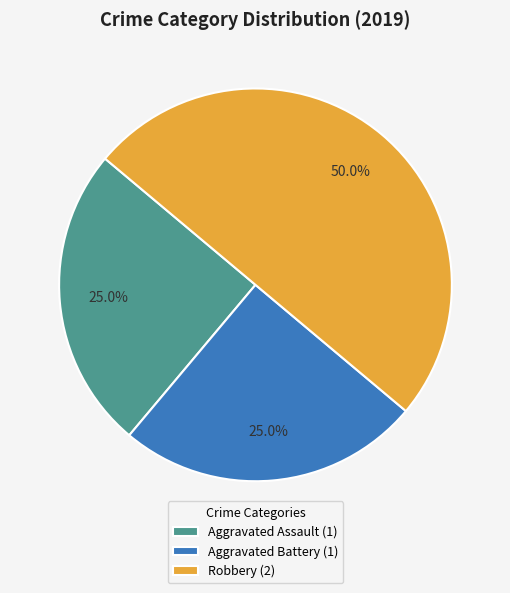

Does Aggravated Assault (1) account for over 50% of the chart?

No